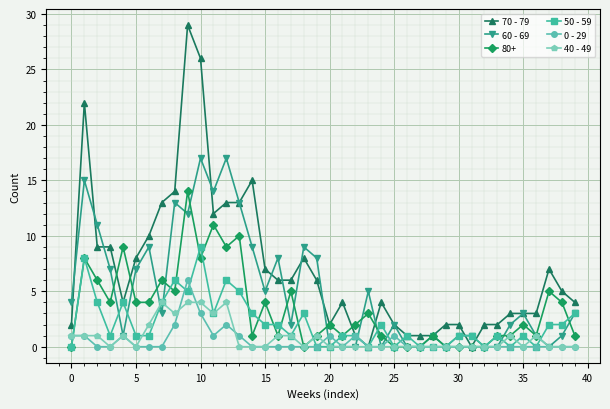

Count the number of categories in the chart.

40